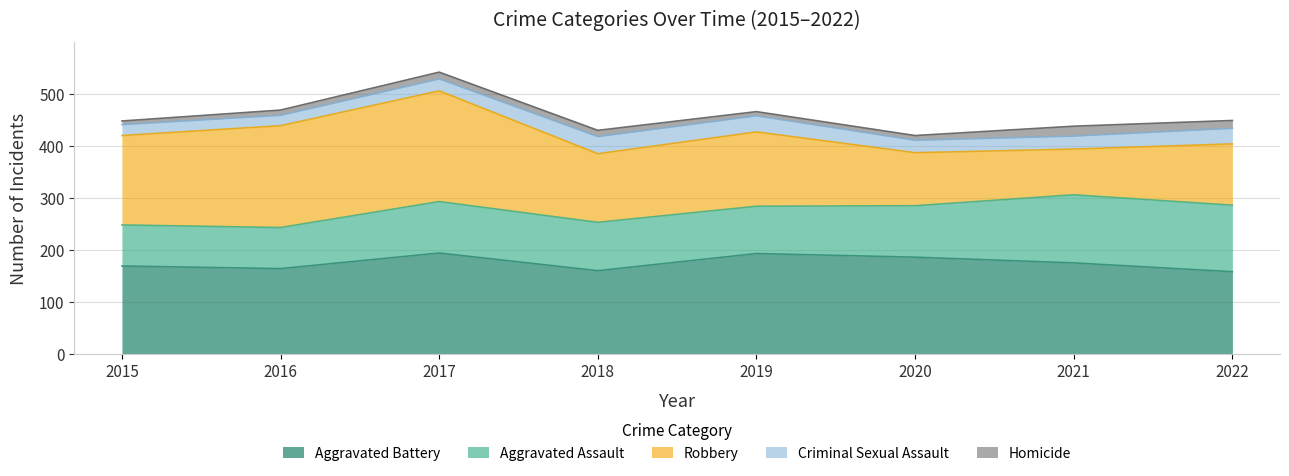

At which label does Aggravated Assault reach its minimum?

2015